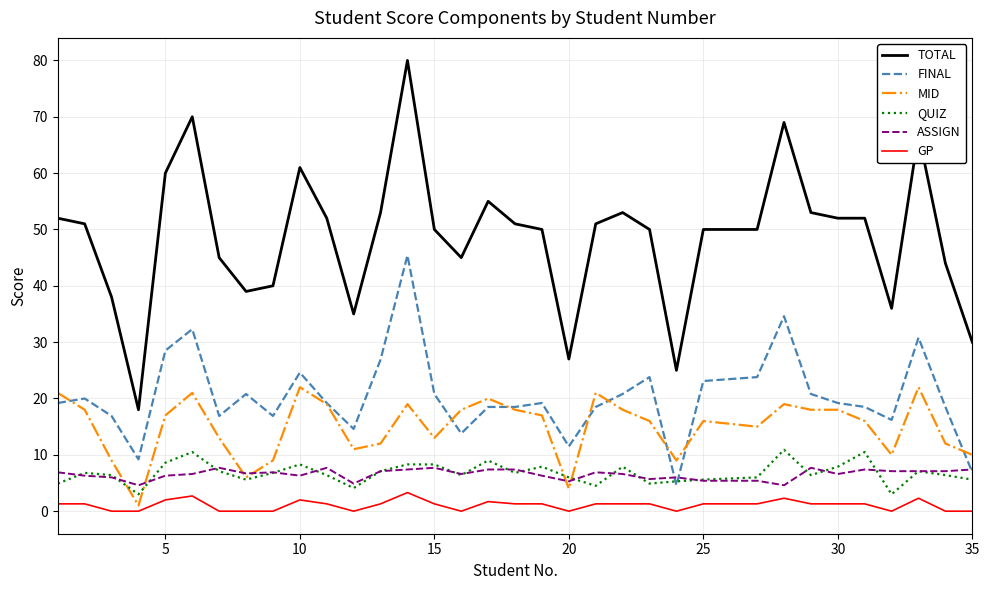

Which series has the largest total across all categories?

TOTAL